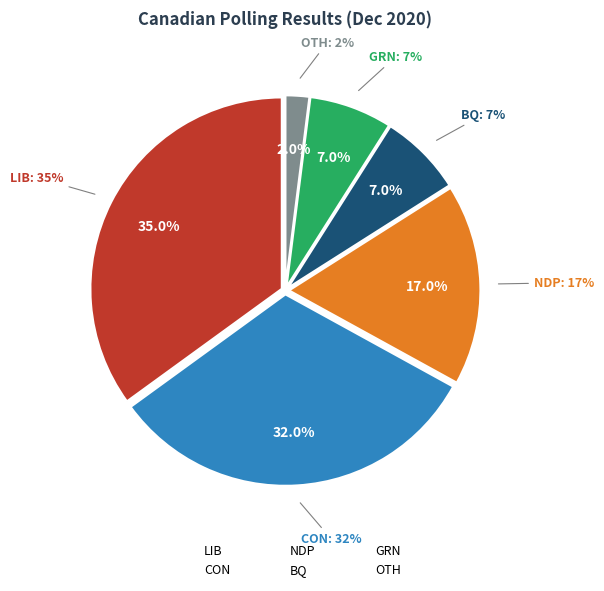

Between CON and GRN, which is larger?

CON